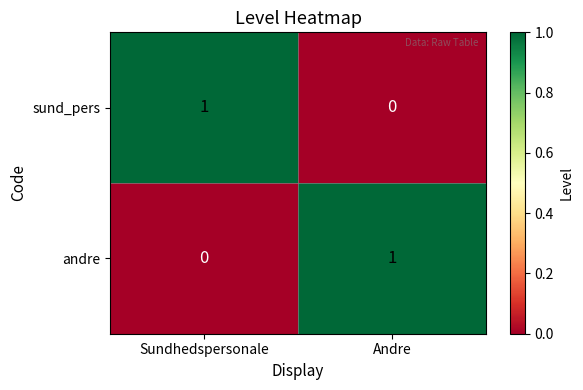

Where is sund_pers nearest to the value 0?

Andre